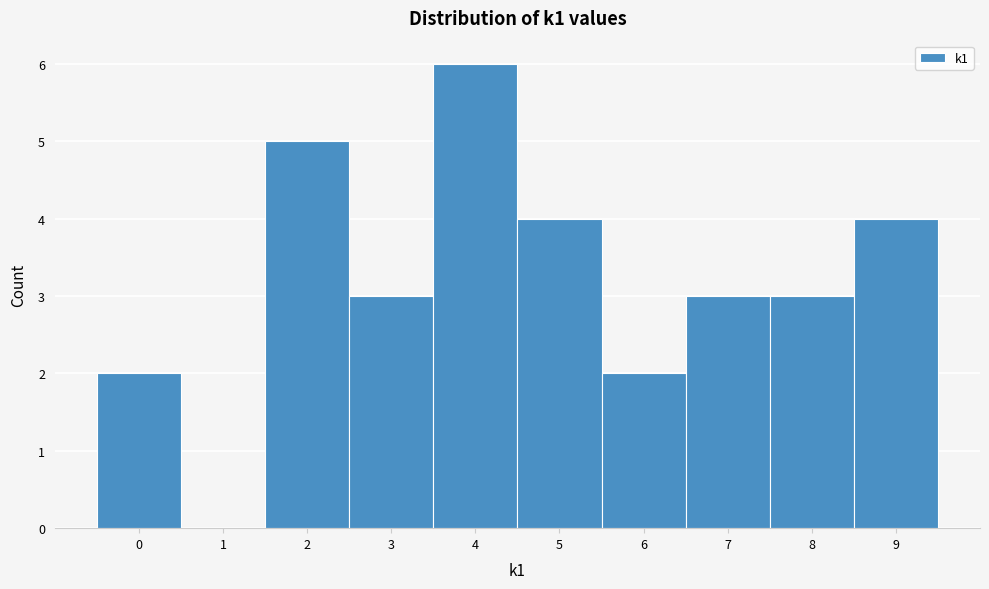

Reading left to right, list every bar in this chart as the range it spans on the x-axis followed by its height. The values are not printed on the chart, so give them approximately, as read against the axis.

-0.5 to 0.5: 2
0.5 to 1.5: 0
1.5 to 2.5: 5
2.5 to 3.5: 3
3.5 to 4.5: 6
4.5 to 5.5: 4
5.5 to 6.5: 2
6.5 to 7.5: 3
7.5 to 8.5: 3
8.5 to 9.5: 4